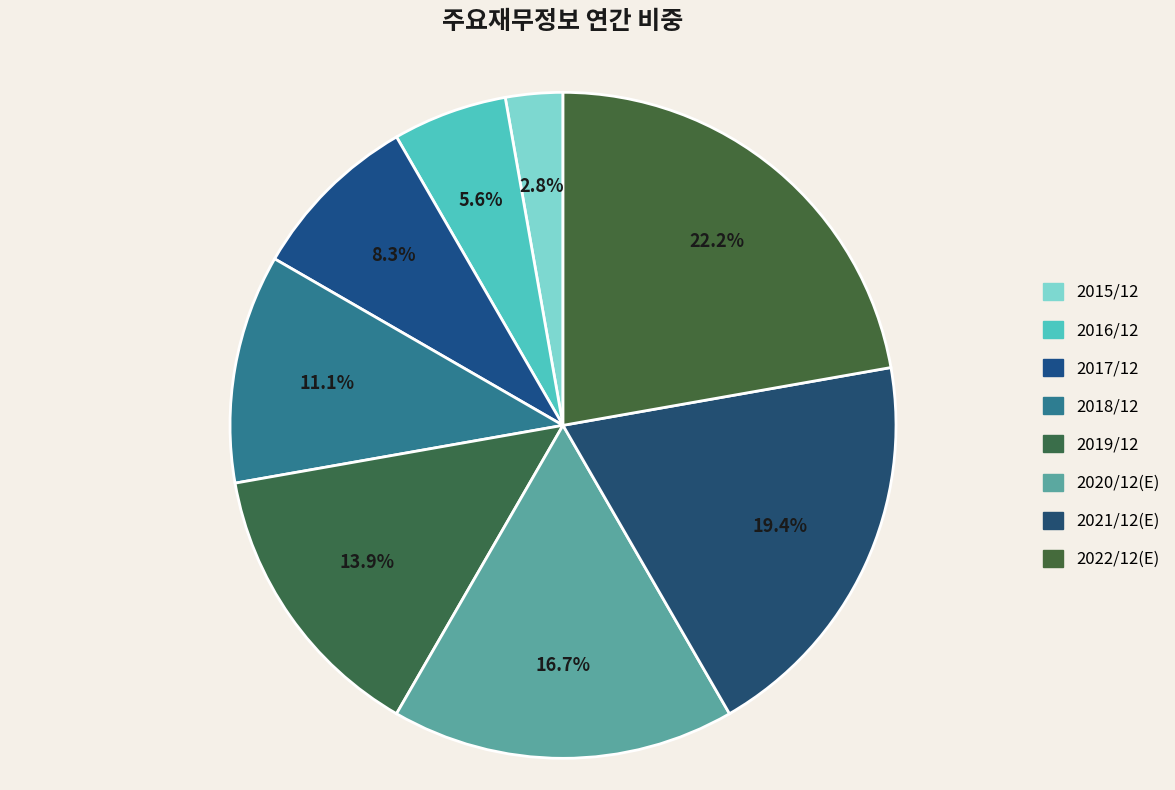

Which category has the smallest portion of the pie?

2015/12